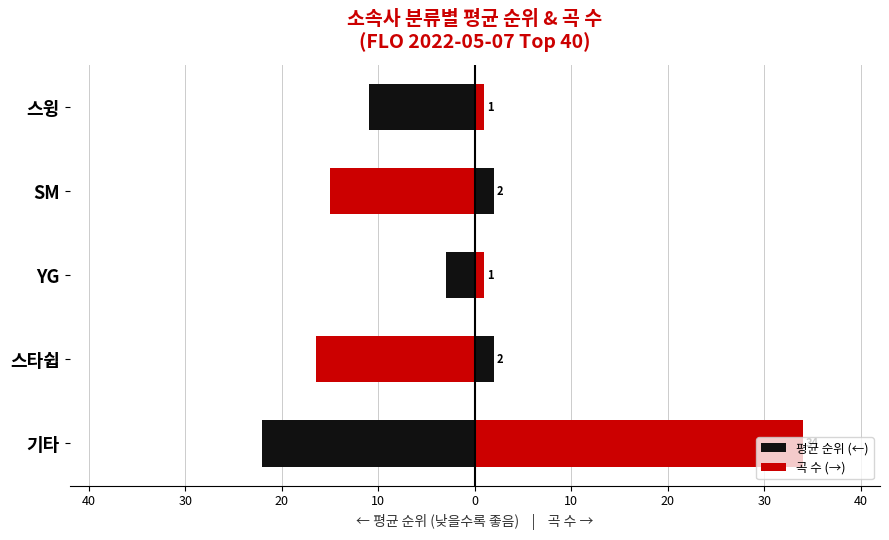

Rank the series by their average value, from lowest to highest.

평균 순위 (←), 곡 수 (→)